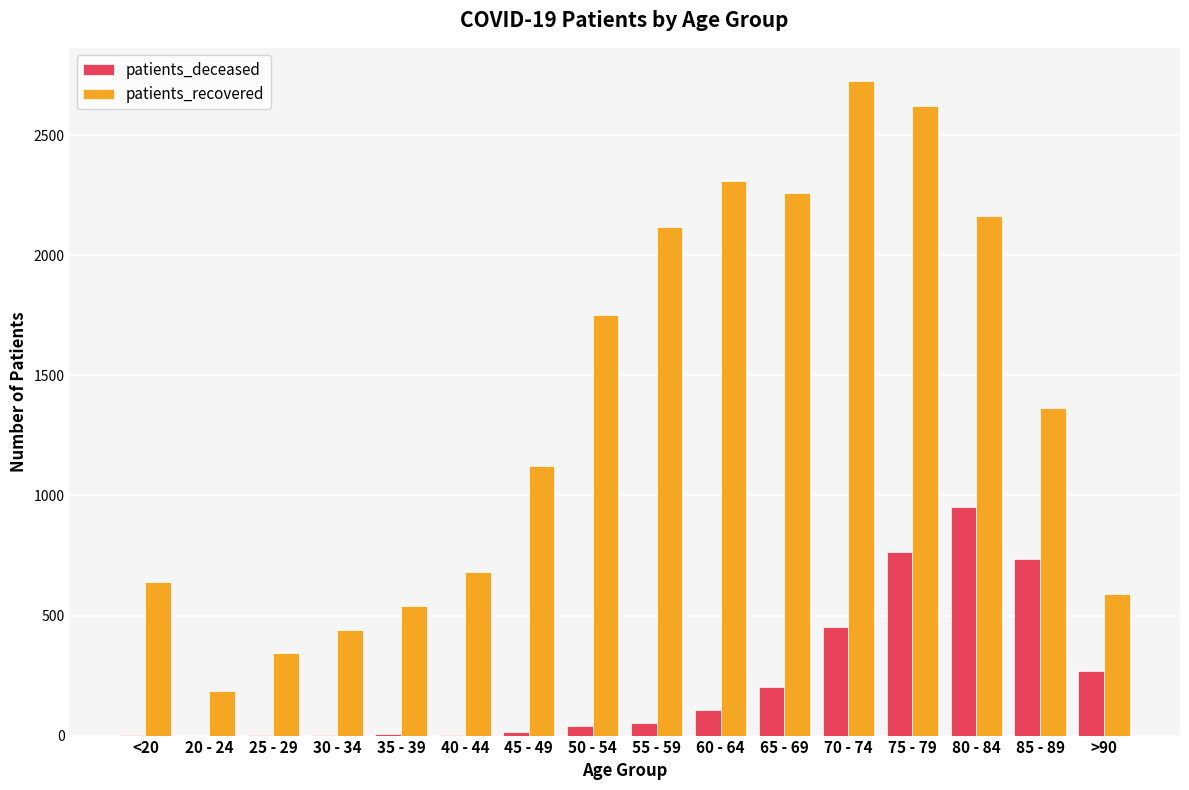

Between 35 - 39 and 85 - 89, which series saw the biggest shift?

patients_recovered